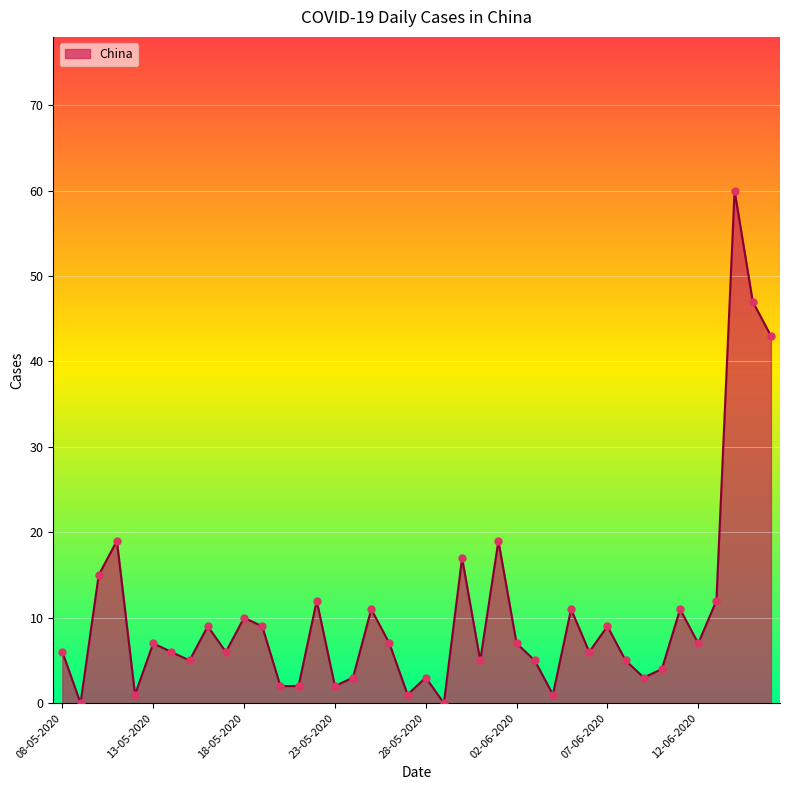

What is the difference between the maximum and minimum values?

60